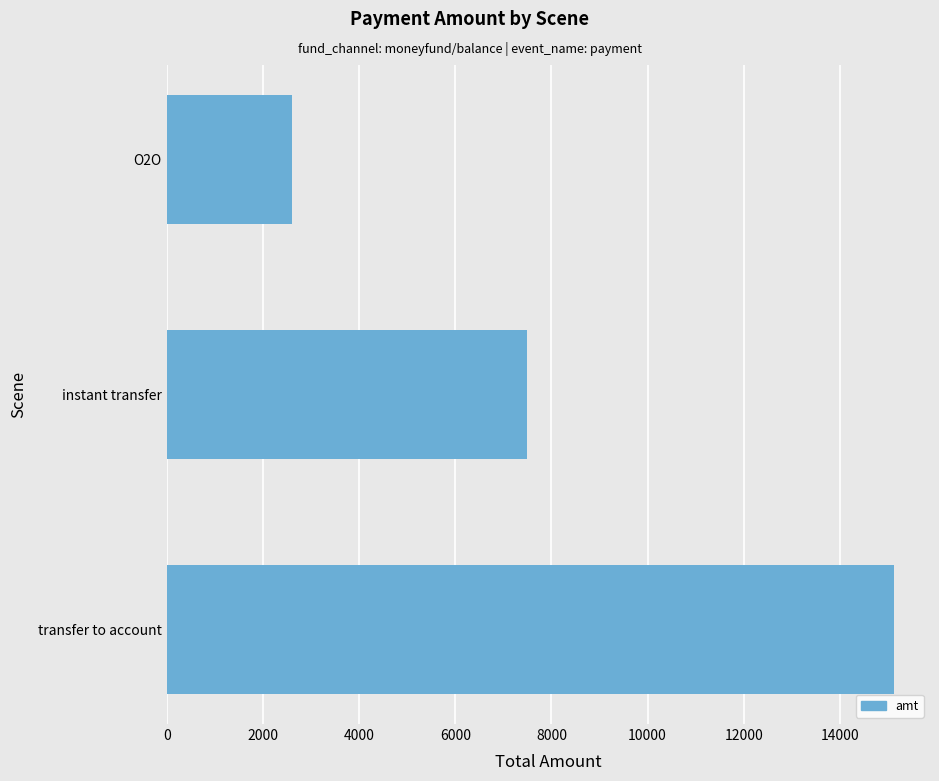

Reading bottom to top, what are all the values shown in this chart?

15120	7500	2600